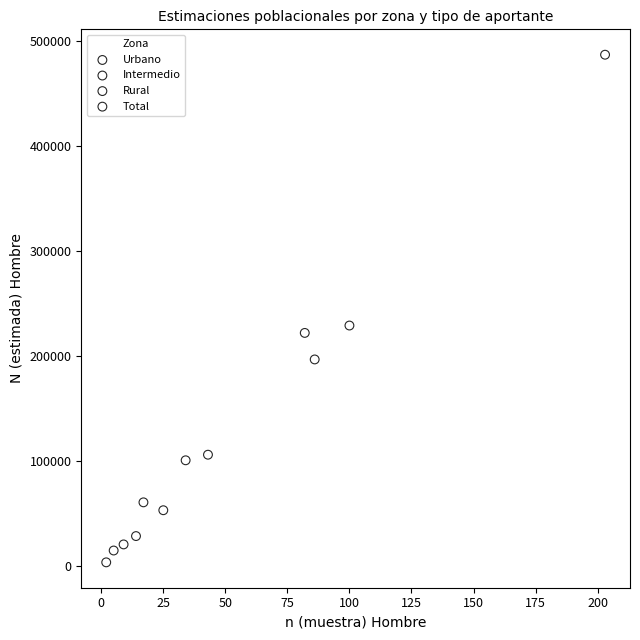

Which series reaches the maximum Y coordinate?

Total